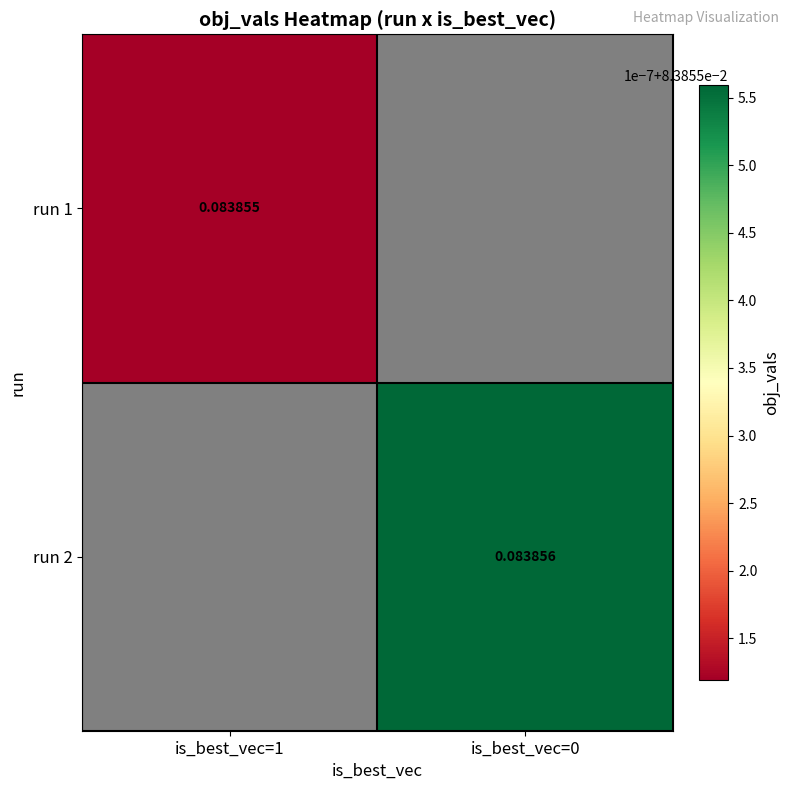

List the series in order of their overall mean, highest first.

run 1, run 2